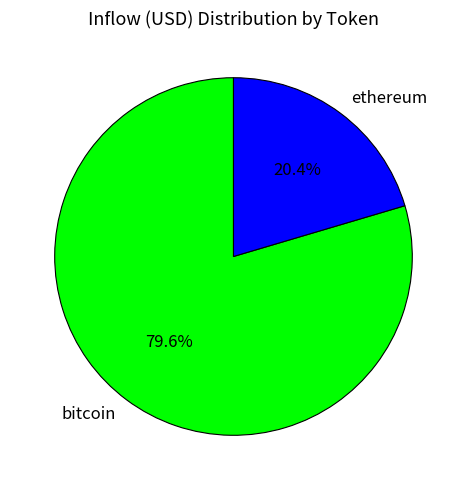

To the nearest percent, what is the average slice percentage?

50%